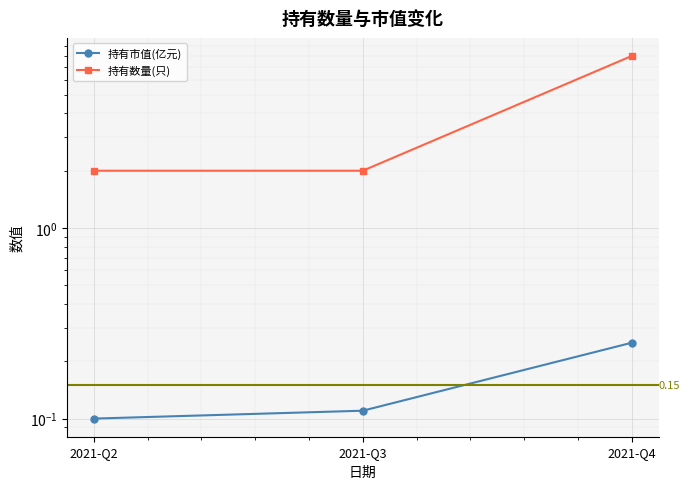

What is the smallest value displayed?

0.1